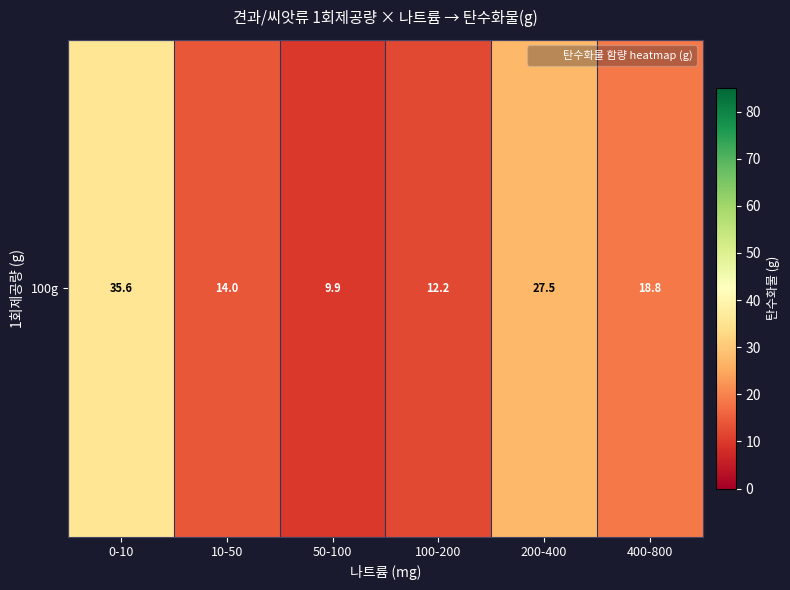

Where is the data nearest to the value 22?

400-800